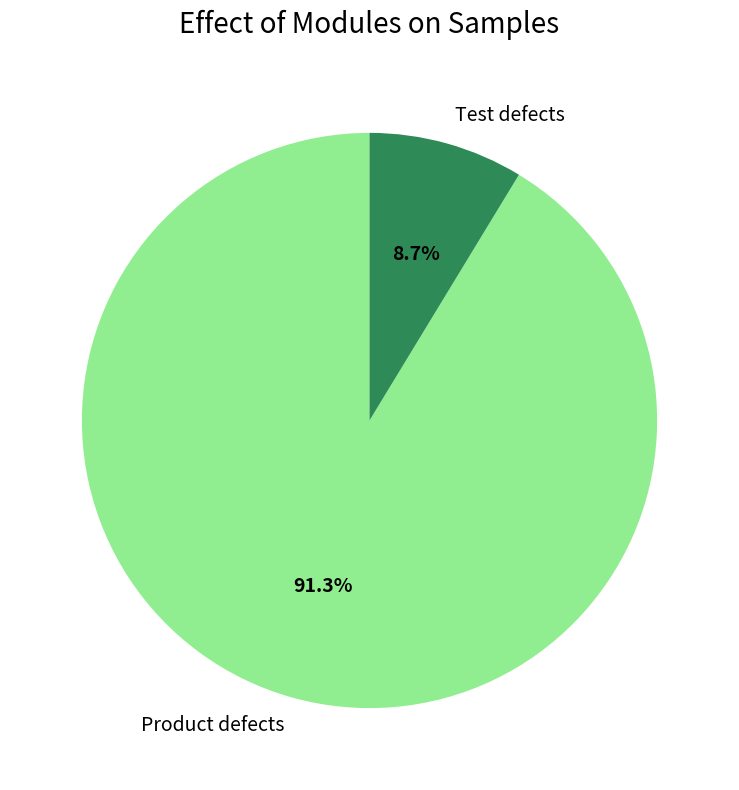

To the nearest percent, what is the difference between the largest and smallest slice percentages?

83%